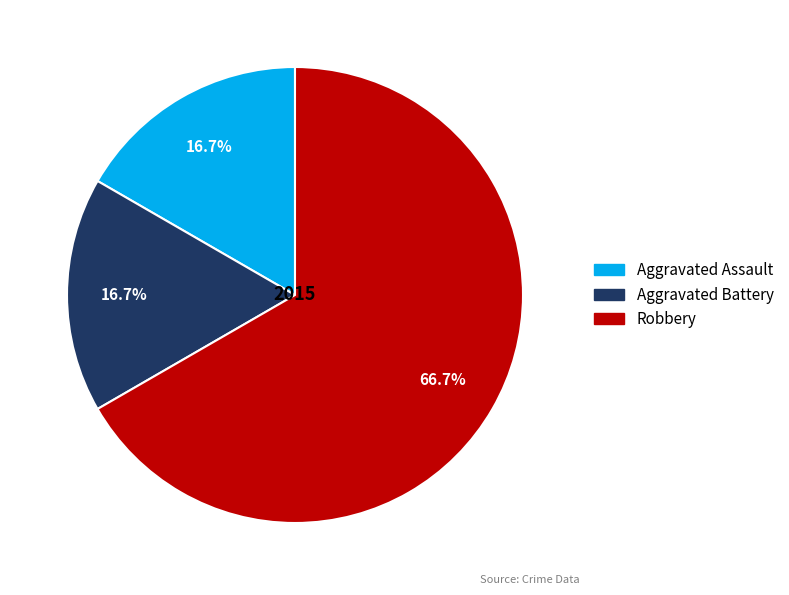

What is the ratio of the value at Robbery to the value at Aggravated Battery?

4.0